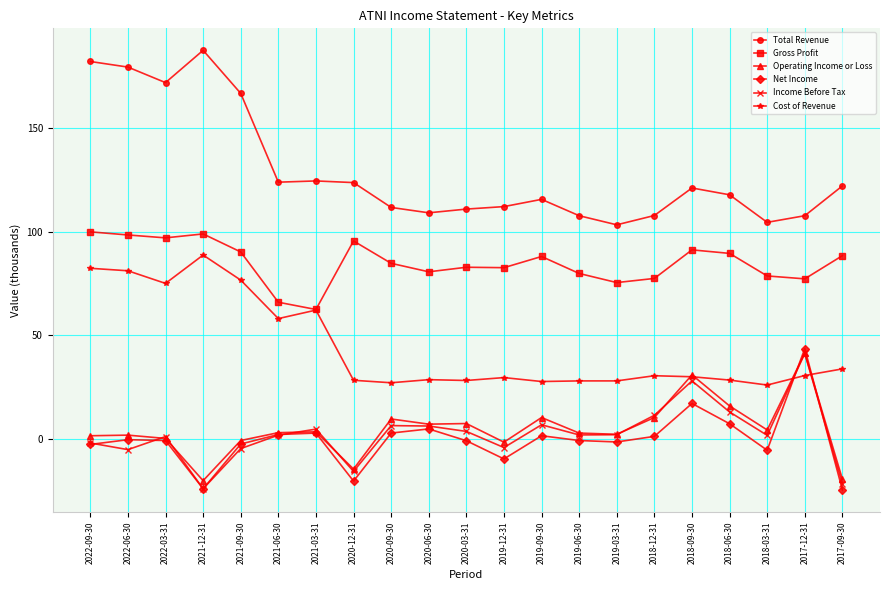

At which category does Total Revenue reach its first local peak?

2021-12-31